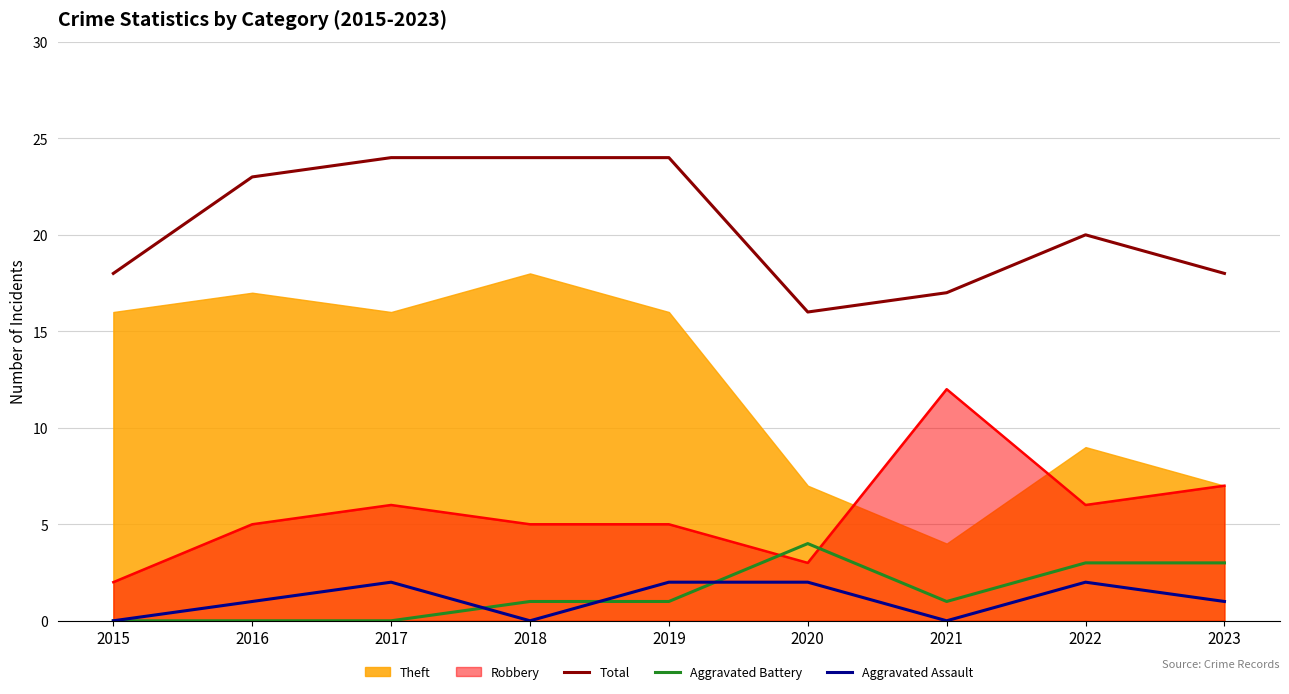

After their last crossing, which series has the higher values: Aggravated Assault or Aggravated Battery?

Aggravated Battery